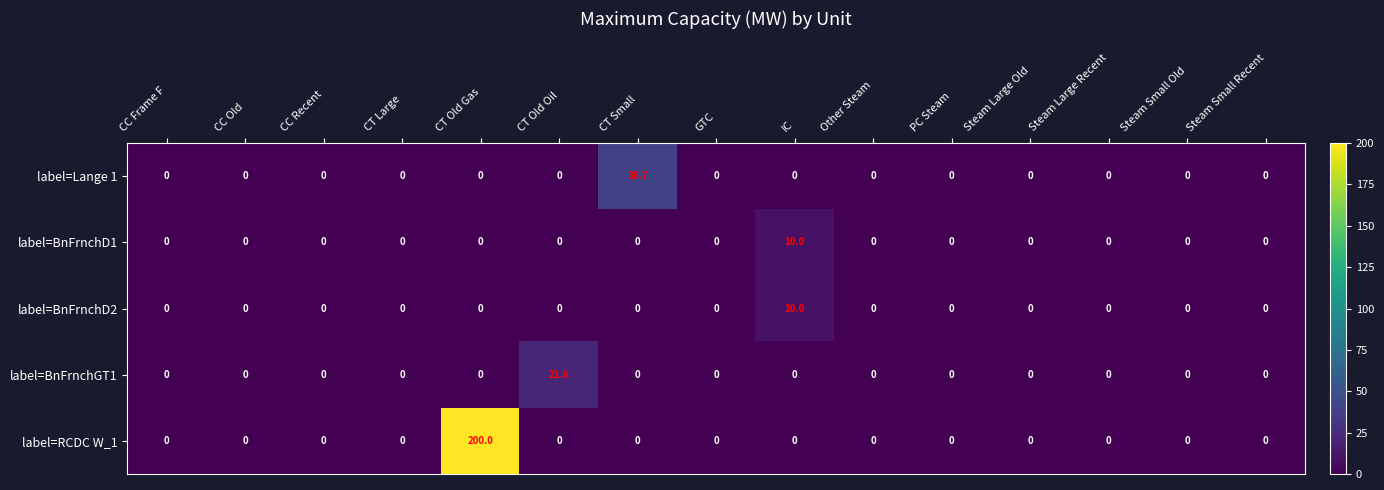

How many label=BnFrnchD2 values are between 0 and 1?

14